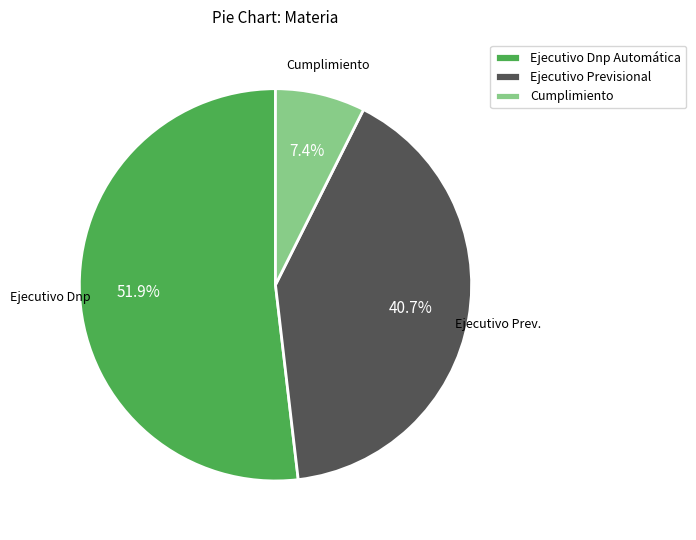

Is Ejecutivo Dnp Automática the majority of the pie?

Yes